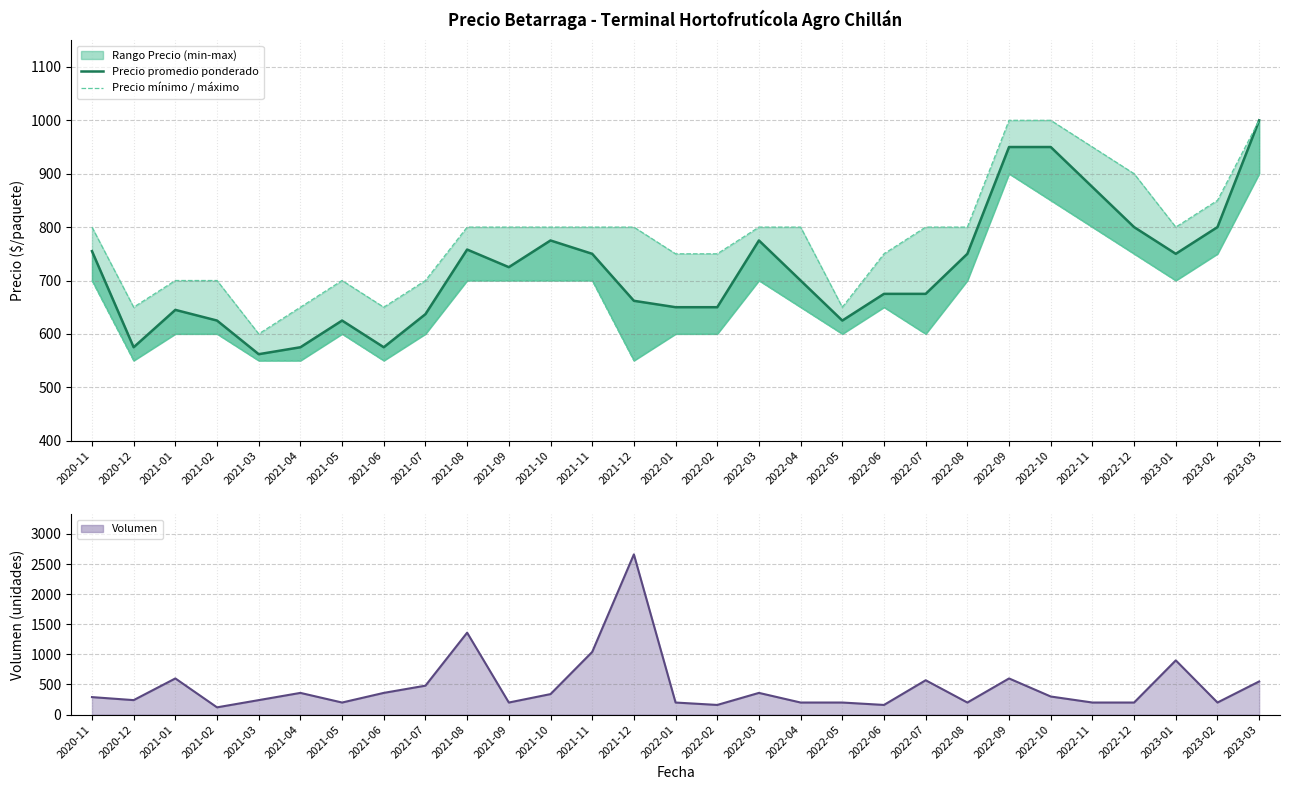

True or false: Precio máximo has a value of 193 at 2021-03.

False